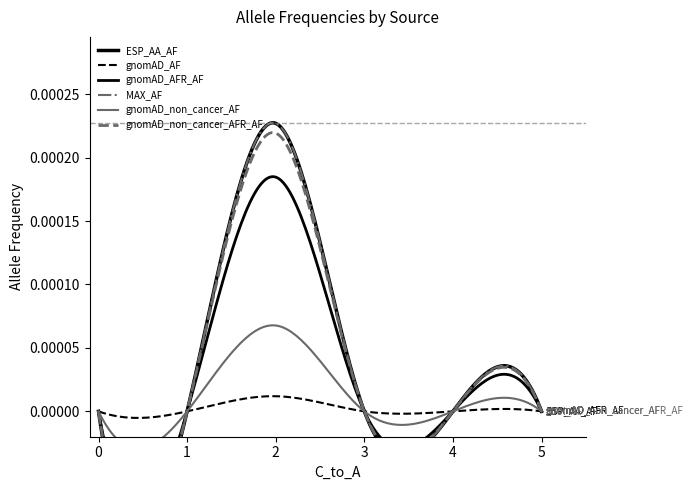

Rank the series by their maximum value, from lowest to highest.

gnomAD_AF, gnomAD_non_cancer_AF, gnomAD_AFR_AF, gnomAD_non_cancer_AFR_AF, ESP_AA_AF, MAX_AF